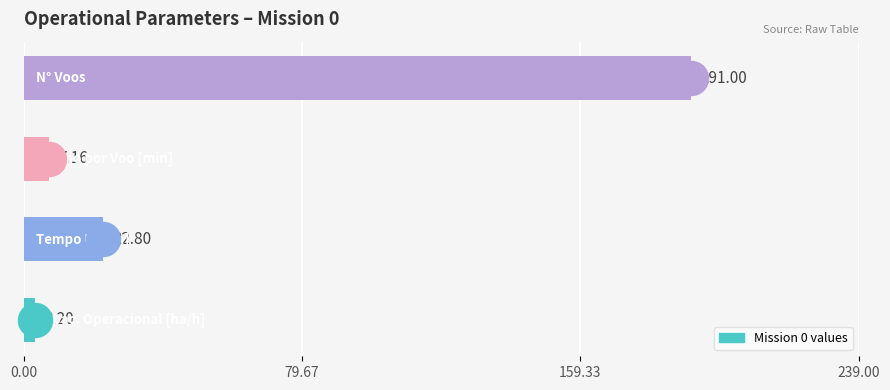

What is the change in value from 79.67 to 159.33?

-15.6